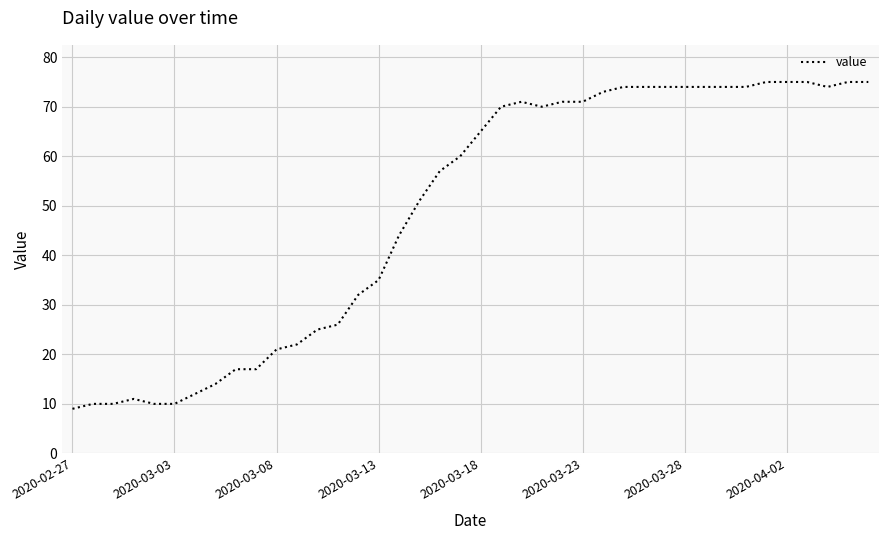

What is the greatest value displayed?

75